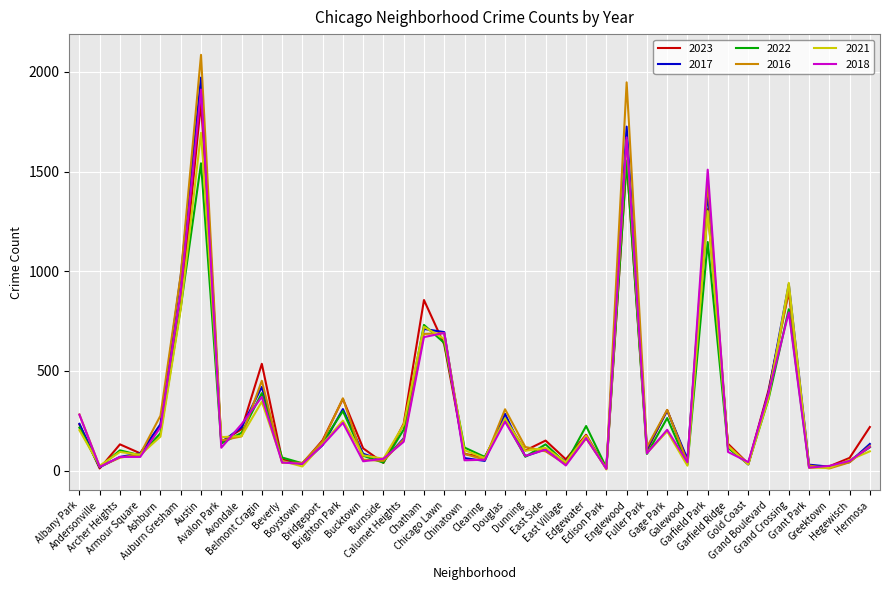

Reading left to right, extract all data points from this chart.

2023: Albany Park=232	Andersonville=11	Archer Heights=132	Armour Square=87	Ashburn=228	Auburn Gresham=825	Austin=1848	Avalon Park=144	Avondale=208	Belmont Cragin=536	Beverly=56	Boystown=35	Bridgeport=153	Brighton Park=360	Bucktown=112	Burnside=39	Calumet Heights=236	Chatham=856	Chicago Lawn=633	Chinatown=84	Clearing=68	Douglas=262	Dunning=101	East Side=151	East Village=57	Edgewater=180	Edison Park=10	Englewood=1552	Fuller Park=102	Gage Park=304	Galewood=48	Garfield Park=1312	Garfield Ridge=135	Gold Coast=35	Grand Boulevard=404	Grand Crossing=898	Grant Park=16	Greektown=22	Hegewisch=64	Hermosa=219
2017: Albany Park=235	Andersonville=17	Archer Heights=69	Armour Square=87	Ashburn=233	Auburn Gresham=978	Austin=1972	Avalon Park=142	Avondale=218	Belmont Cragin=420	Beverly=46	Boystown=33	Bridgeport=128	Brighton Park=309	Bucktown=85	Burnside=50	Calumet Heights=162	Chatham=711	Chicago Lawn=695	Chinatown=63	Clearing=49	Douglas=285	Dunning=72	East Side=108	East Village=46	Edgewater=166	Edison Park=12	Englewood=1726	Fuller Park=110	Gage Park=301	Galewood=58	Garfield Park=1401	Garfield Ridge=119	Gold Coast=31	Grand Boulevard=392	Grand Crossing=936	Grant Park=30	Greektown=20	Hegewisch=43	Hermosa=134
2022: Albany Park=216	Andersonville=18	Archer Heights=102	Armour Square=77	Ashburn=188	Auburn Gresham=819	Austin=1542	Avalon Park=136	Avondale=190	Belmont Cragin=389	Beverly=66	Boystown=37	Bridgeport=143	Brighton Park=299	Bucktown=75	Burnside=40	Calumet Heights=206	Chatham=731	Chicago Lawn=641	Chinatown=116	Clearing=69	Douglas=253	Dunning=70	East Side=132	East Village=37	Edgewater=224	Edison Park=15	Englewood=1556	Fuller Park=84	Gage Park=264	Galewood=30	Garfield Park=1147	Garfield Ridge=114	Gold Coast=34	Grand Boulevard=359	Grand Crossing=810	Grant Park=20	Greektown=19	Hegewisch=50	Hermosa=117
2016: Albany Park=282	Andersonville=20	Archer Heights=65	Armour Square=83	Ashburn=276	Auburn Gresham=983	Austin=2086	Avalon Park=151	Avondale=172	Belmont Cragin=451	Beverly=40	Boystown=39	Bridgeport=147	Brighton Park=363	Bucktown=55	Burnside=49	Calumet Heights=157	Chatham=686	Chicago Lawn=690	Chinatown=84	Clearing=55	Douglas=308	Dunning=119	East Side=97	East Village=32	Edgewater=162	Edison Park=12	Englewood=1948	Fuller Park=118	Gage Park=305	Galewood=42	Garfield Park=1448	Garfield Ridge=126	Gold Coast=33	Grand Boulevard=384	Grand Crossing=908	Grant Park=26	Greektown=11	Hegewisch=42	Hermosa=124
2021: Albany Park=203	Andersonville=25	Archer Heights=94	Armour Square=79	Ashburn=171	Auburn Gresham=811	Austin=1695	Avalon Park=168	Avondale=174	Belmont Cragin=346	Beverly=49	Boystown=21	Bridgeport=134	Brighton Park=251	Bucktown=77	Burnside=60	Calumet Heights=231	Chatham=722	Chicago Lawn=661	Chinatown=103	Clearing=63	Douglas=262	Dunning=100	East Side=114	East Village=43	Edgewater=175	Edison Park=6	Englewood=1660	Fuller Park=89	Gage Park=197	Galewood=25	Garfield Park=1302	Garfield Ridge=123	Gold Coast=31	Grand Boulevard=363	Grand Crossing=942	Grant Park=15	Greektown=14	Hegewisch=54	Hermosa=97
2018: Albany Park=281	Andersonville=19	Archer Heights=69	Armour Square=69	Ashburn=218	Auburn Gresham=898	Austin=1912	Avalon Park=115	Avondale=233	Belmont Cragin=370	Beverly=41	Boystown=34	Bridgeport=129	Brighton Park=240	Bucktown=47	Burnside=60	Calumet Heights=145	Chatham=670	Chicago Lawn=691	Chinatown=52	Clearing=55	Douglas=246	Dunning=74	East Side=105	East Village=26	Edgewater=164	Edison Park=9	Englewood=1672	Fuller Park=87	Gage Park=205	Galewood=42	Garfield Park=1510	Garfield Ridge=94	Gold Coast=43	Grand Boulevard=388	Grand Crossing=794	Grant Park=15	Greektown=24	Hegewisch=49	Hermosa=119